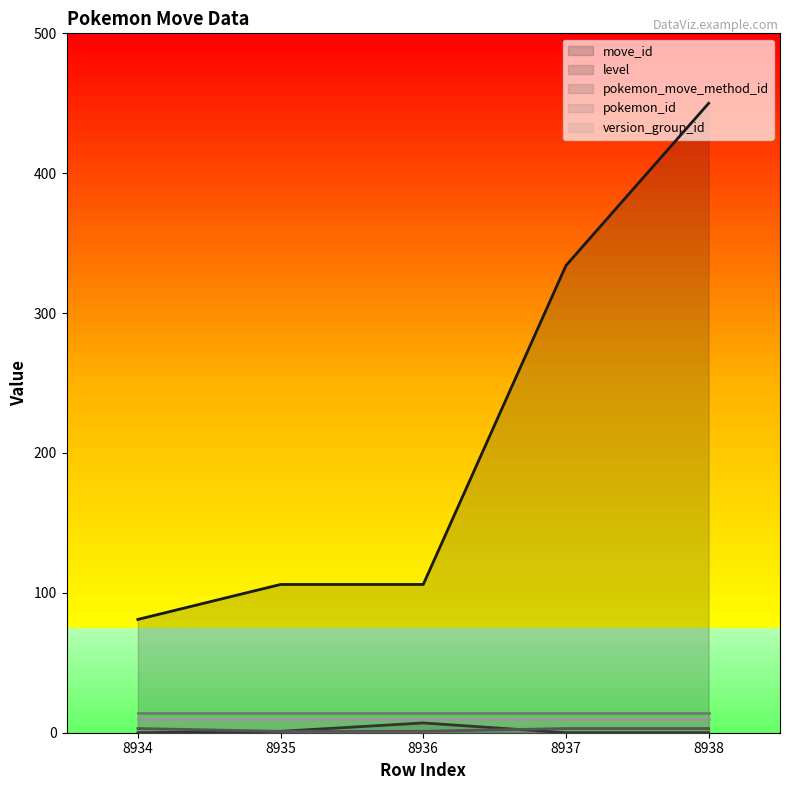

What is the lowest value of the pokemon_id series?

14